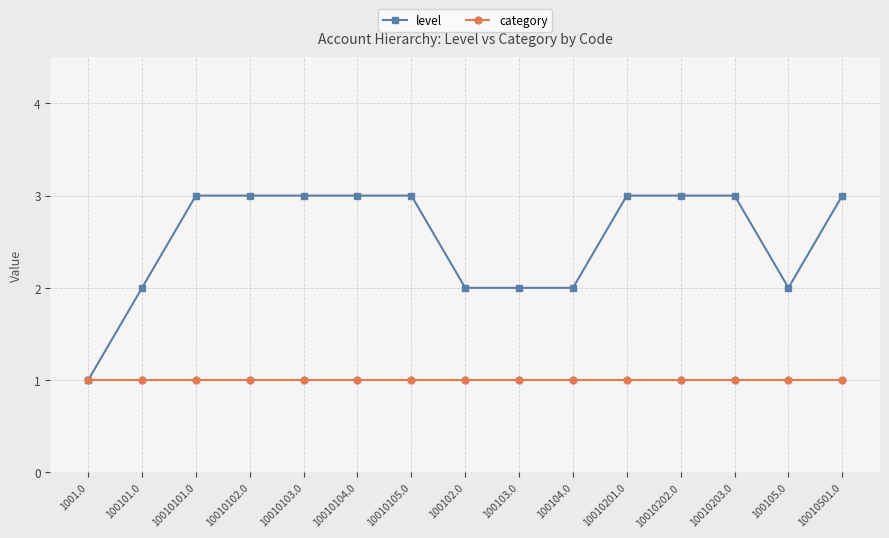

List the series in order of their peak value, lowest first.

category, level